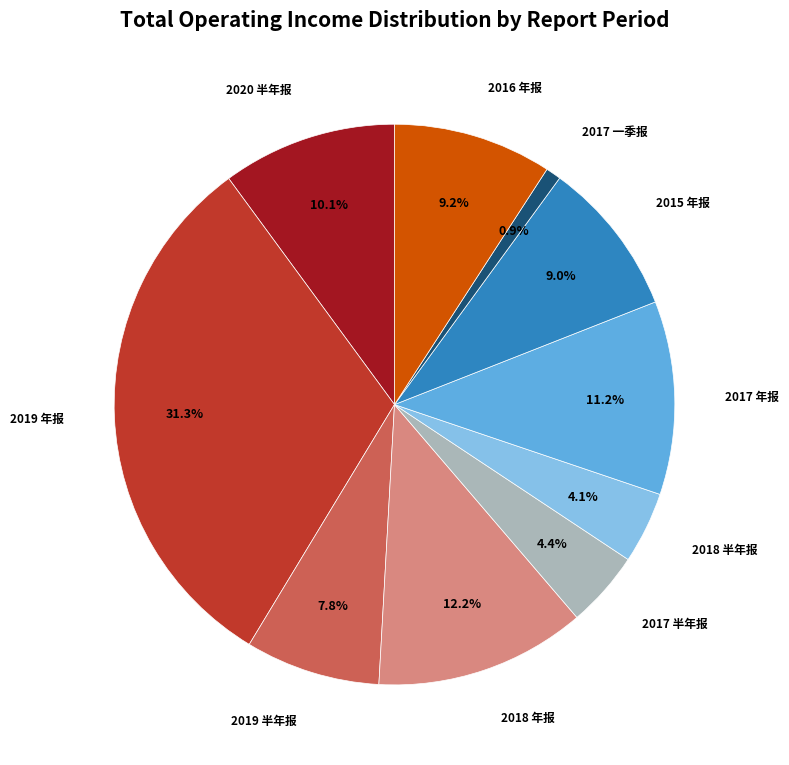

Is it true that 2018 半年报 is 4% of the pie?

True